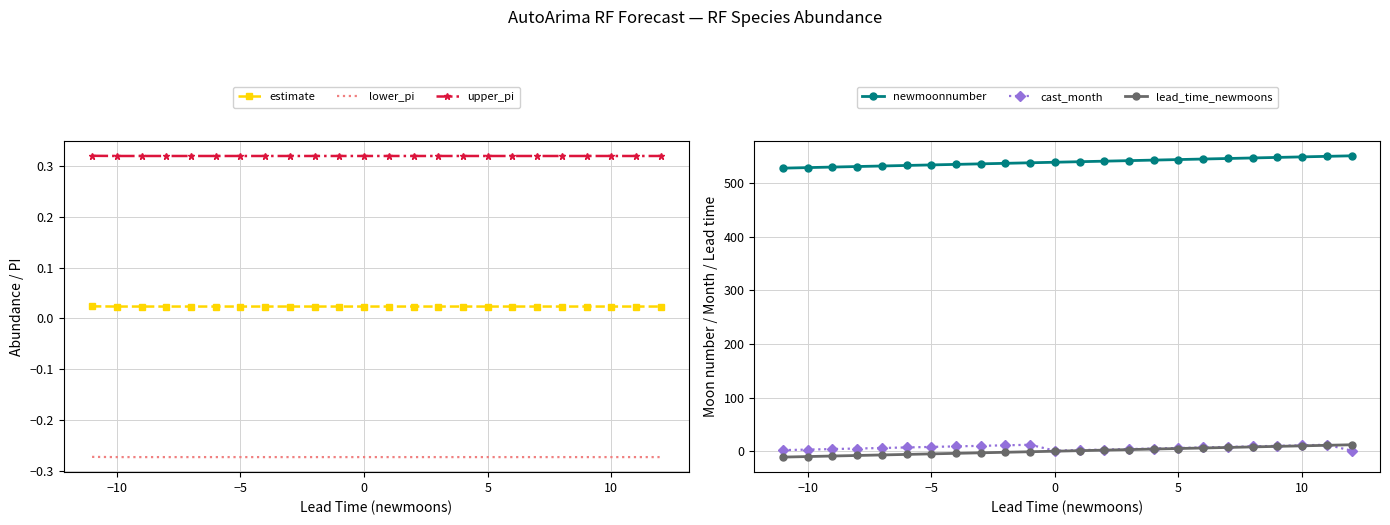

Rank the series by their maximum value, from highest to lowest.

newmoonnumber, cast_month, lead_time_newmoons, upper_pi, estimate, lower_pi